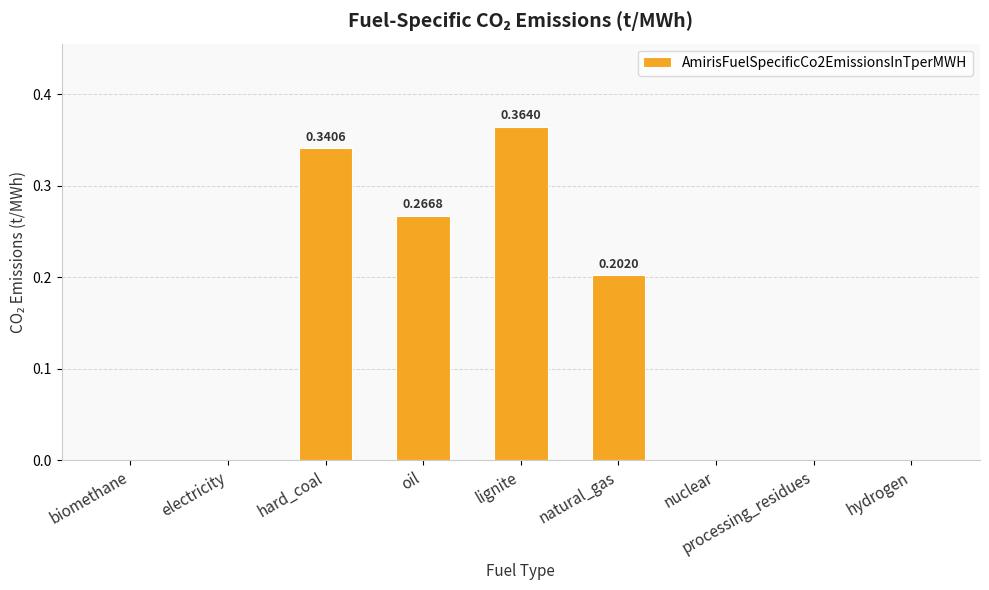

What is the sum of the values at lignite and natural_gas?

0.6